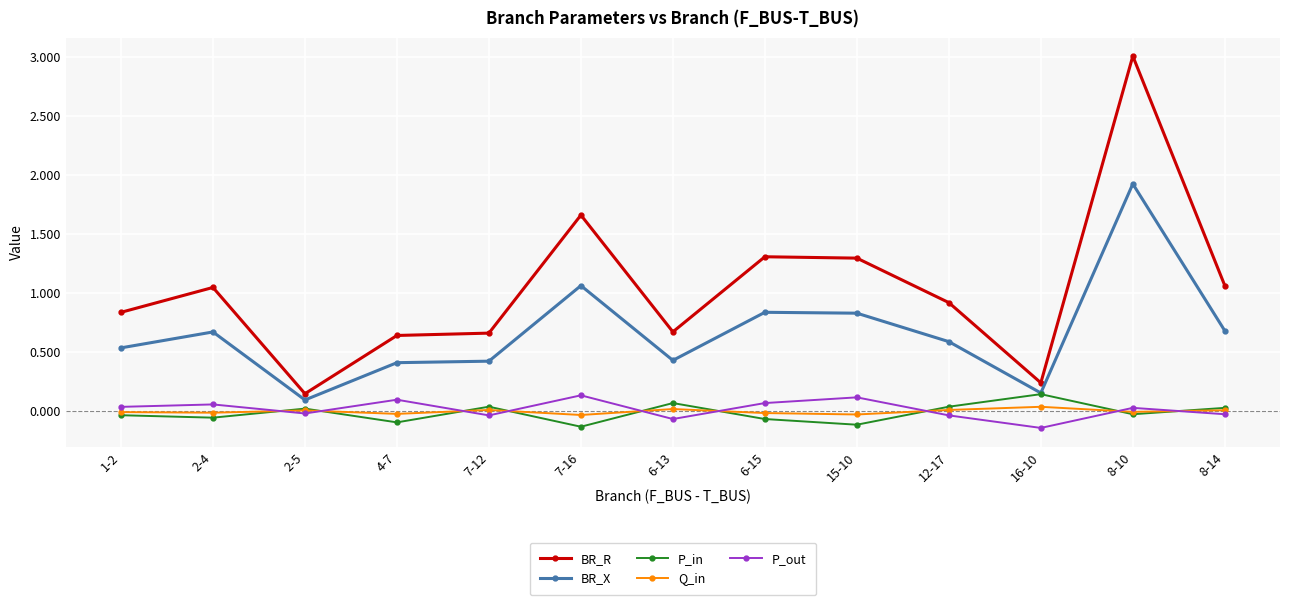

At which label does BR_X reach its peak?

8-10